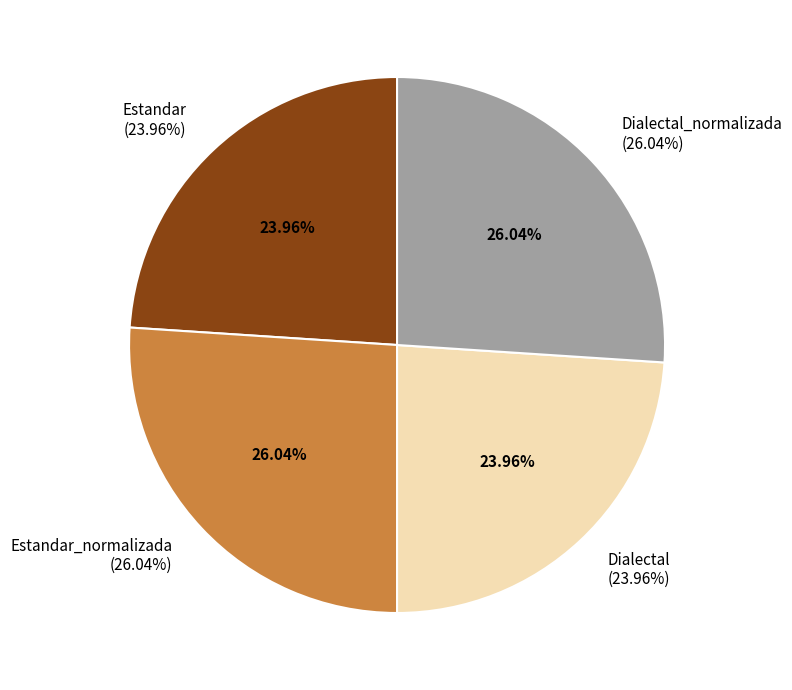

Is Dialectal the majority of the pie?

No